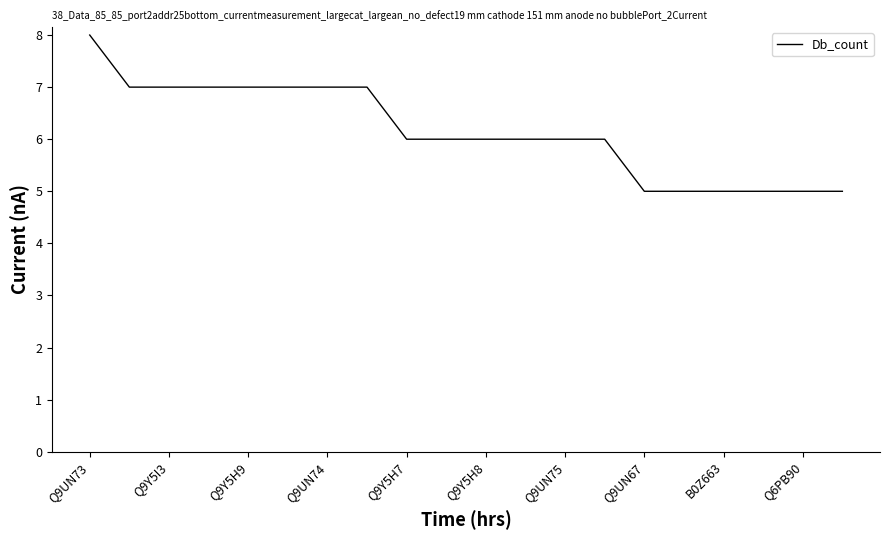

Reading left to right, extract all data points from this chart.

8	7	7	7	7	7	7	7	6	6	6	6	6	6	5	5	5	5	5	5